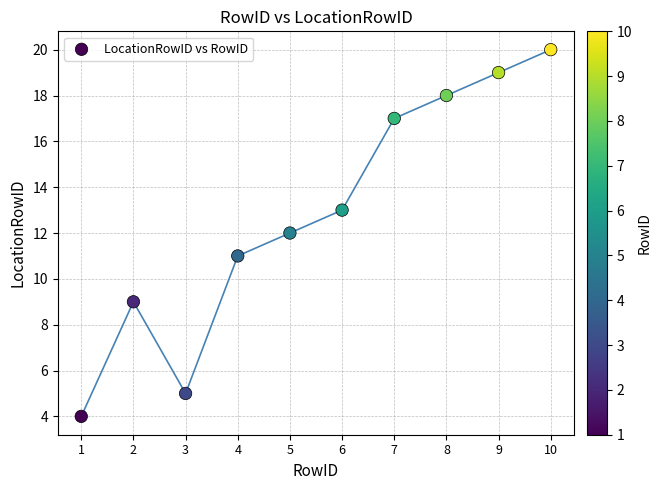

What is the range of X values (max minus min)?

9